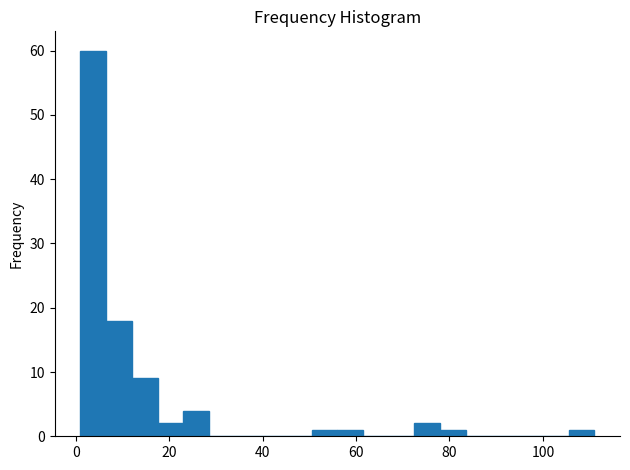

Read against the x-axis, roughly where is the centre of the tallest bar?

4